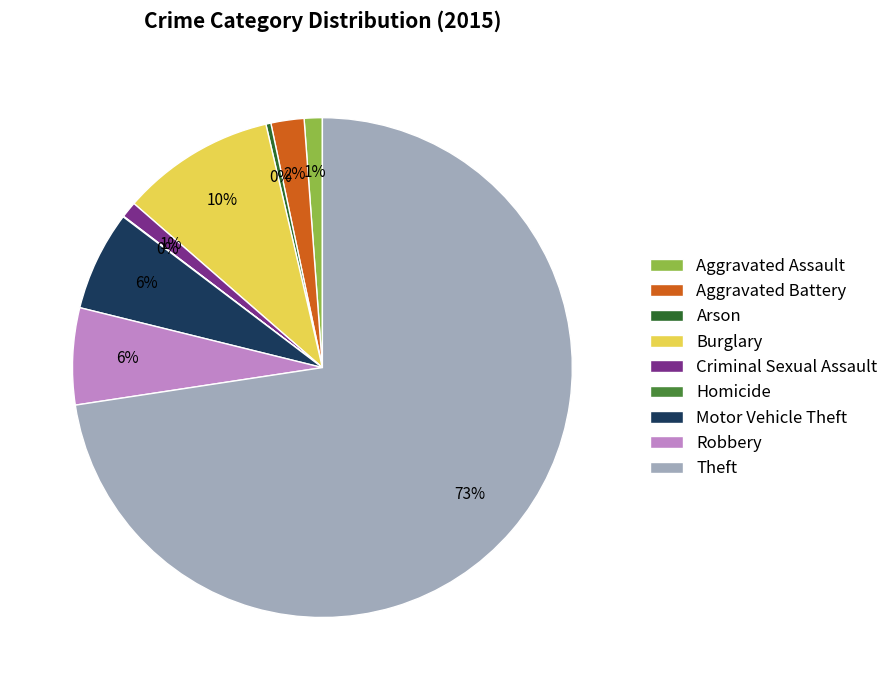

Which category accounts for the majority?

Theft